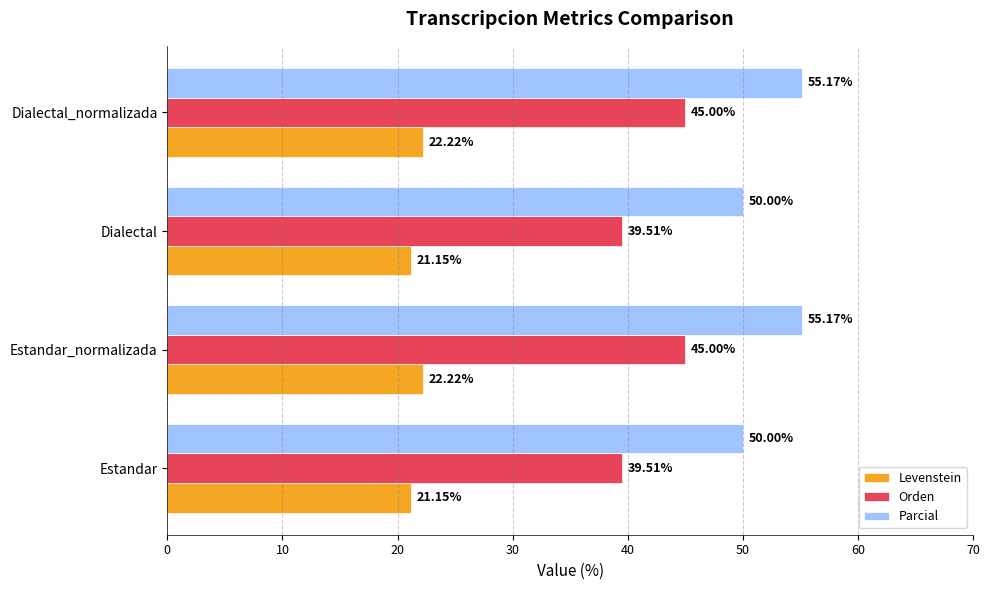

What is the spread (max minus min) of values at Estandar_normalizada?

33.0